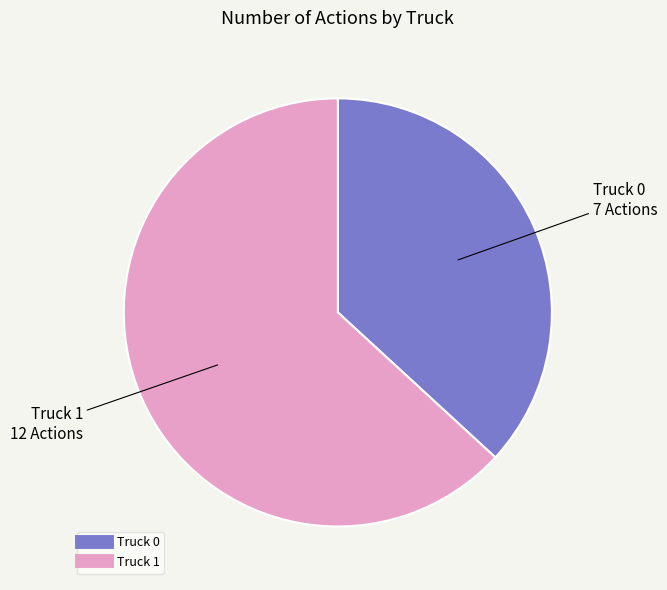

How many segments does this pie chart have?

2